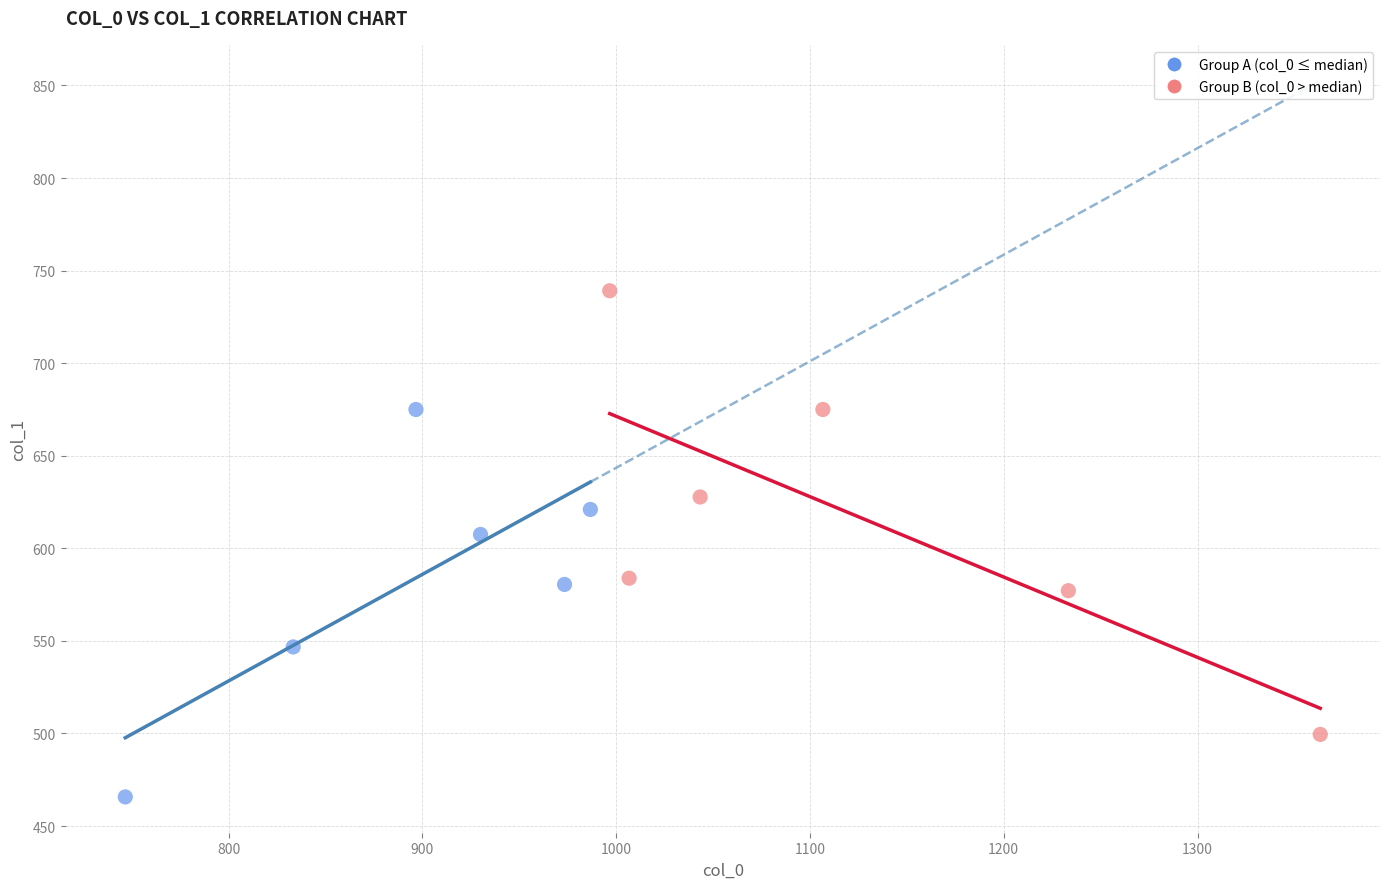

Which series contains the highest Y value?

Group B (col_0 > median)